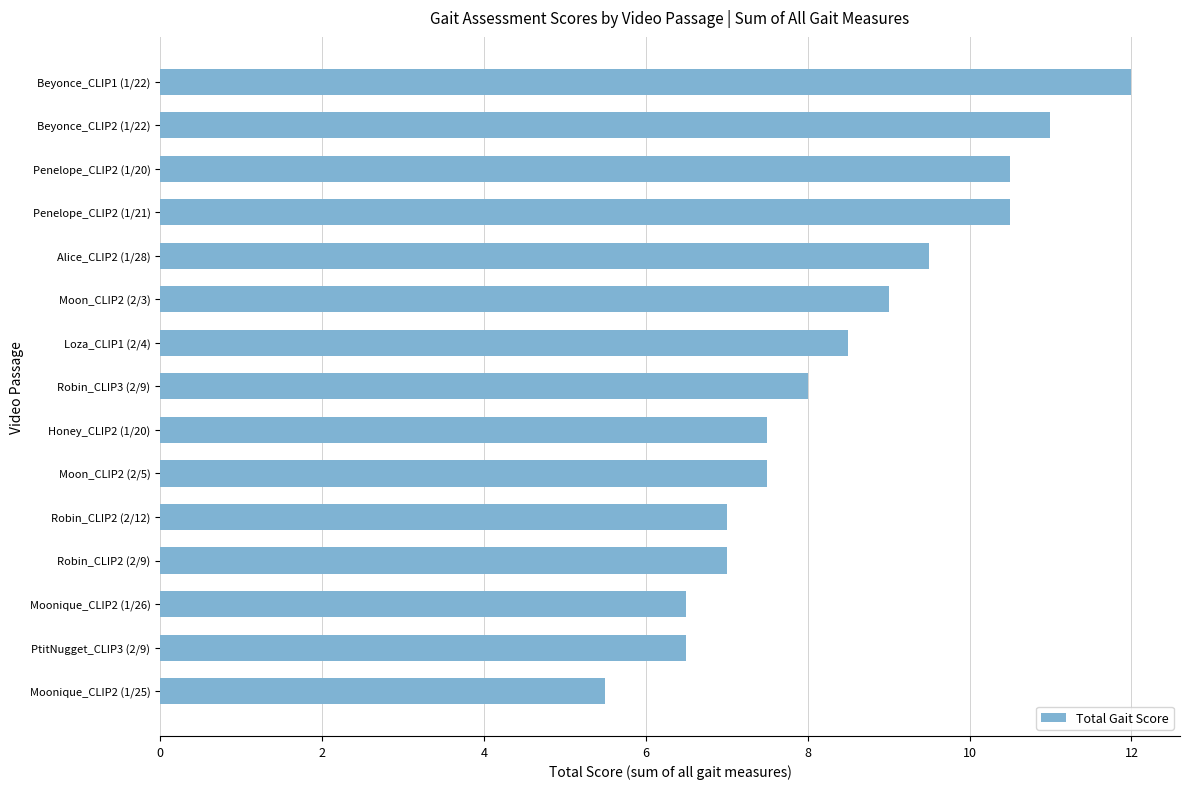

Reading bottom to top, extract all data points from this chart.

Moonique_CLIP2 (1/25)=5.5	PtitNugget_CLIP3 (2/9)=6.5	Moonique_CLIP2 (1/26)=6.5	Robin_CLIP2 (2/9)=7.0	Robin_CLIP2 (2/12)=7.0	Moon_CLIP2 (2/5)=7.5	Honey_CLIP2 (1/20)=7.5	Robin_CLIP3 (2/9)=8.0	Loza_CLIP1 (2/4)=8.5	Moon_CLIP2 (2/3)=9.0	Alice_CLIP2 (1/28)=9.5	Penelope_CLIP2 (1/21)=10.5	Penelope_CLIP2 (1/20)=10.5	Beyonce_CLIP2 (1/22)=11.0	Beyonce_CLIP1 (1/22)=12.0